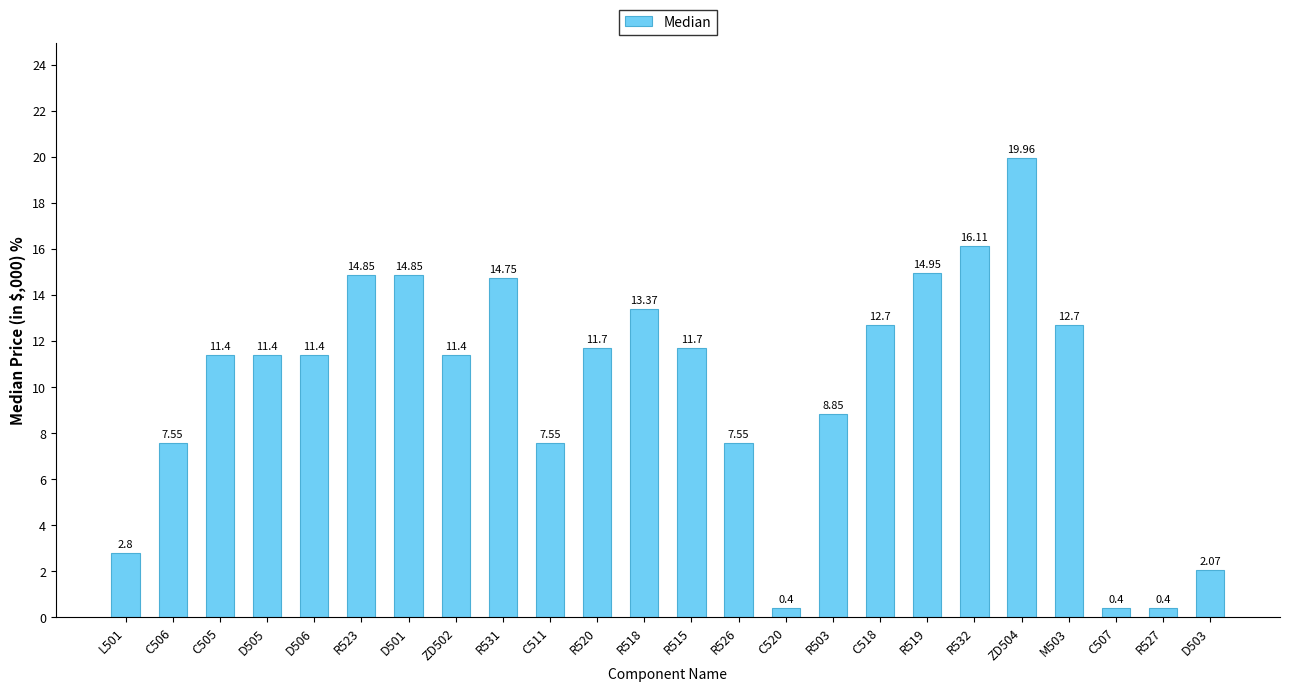

What is the sum of all values?

240.8